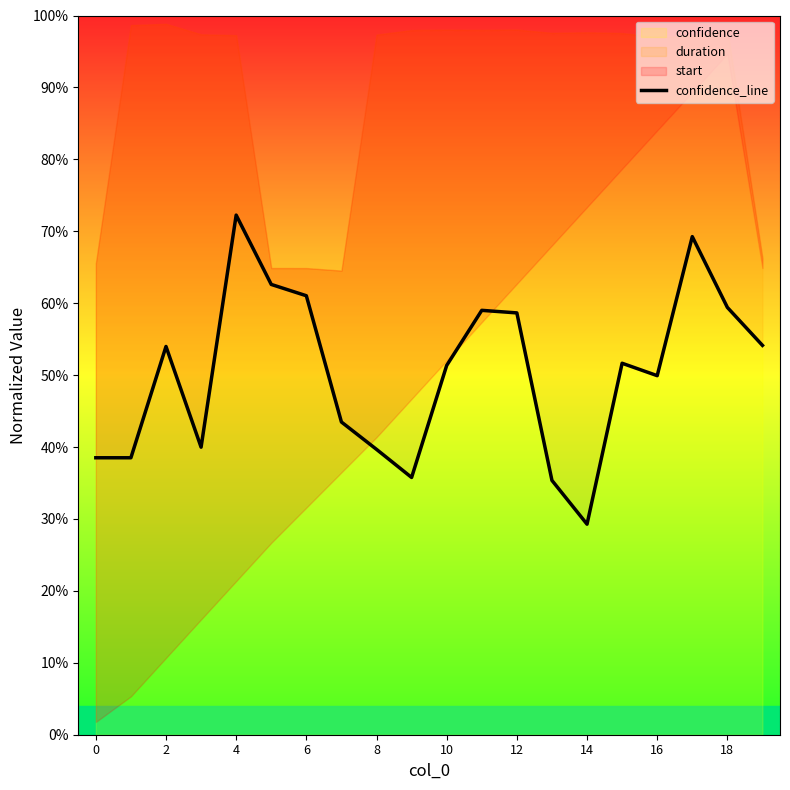

Reading right to left, list all the values displayed in this chart.

0.5	0.6	0.7	0.5	0.5	0.3	0.4	0.6	0.6	0.5	0.4	0.4	0.4	0.6	0.6	0.7	0.4	0.5	0.4	0.4